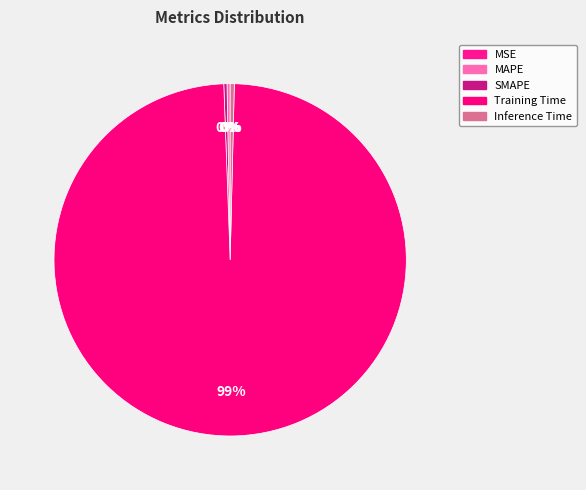

Which slice represents more than half of the pie?

Training Time